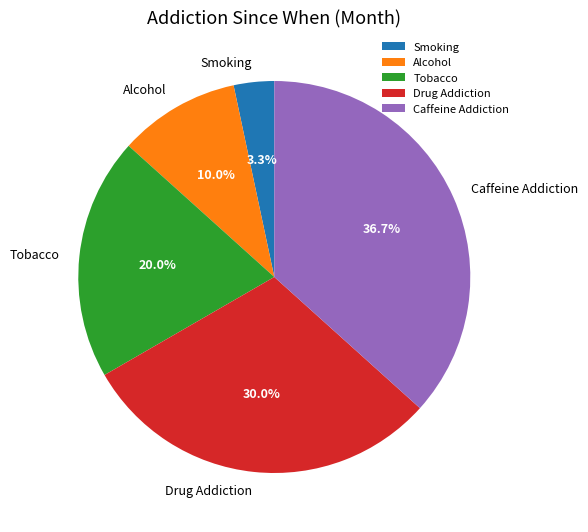

Is Tobacco the majority of the pie?

No